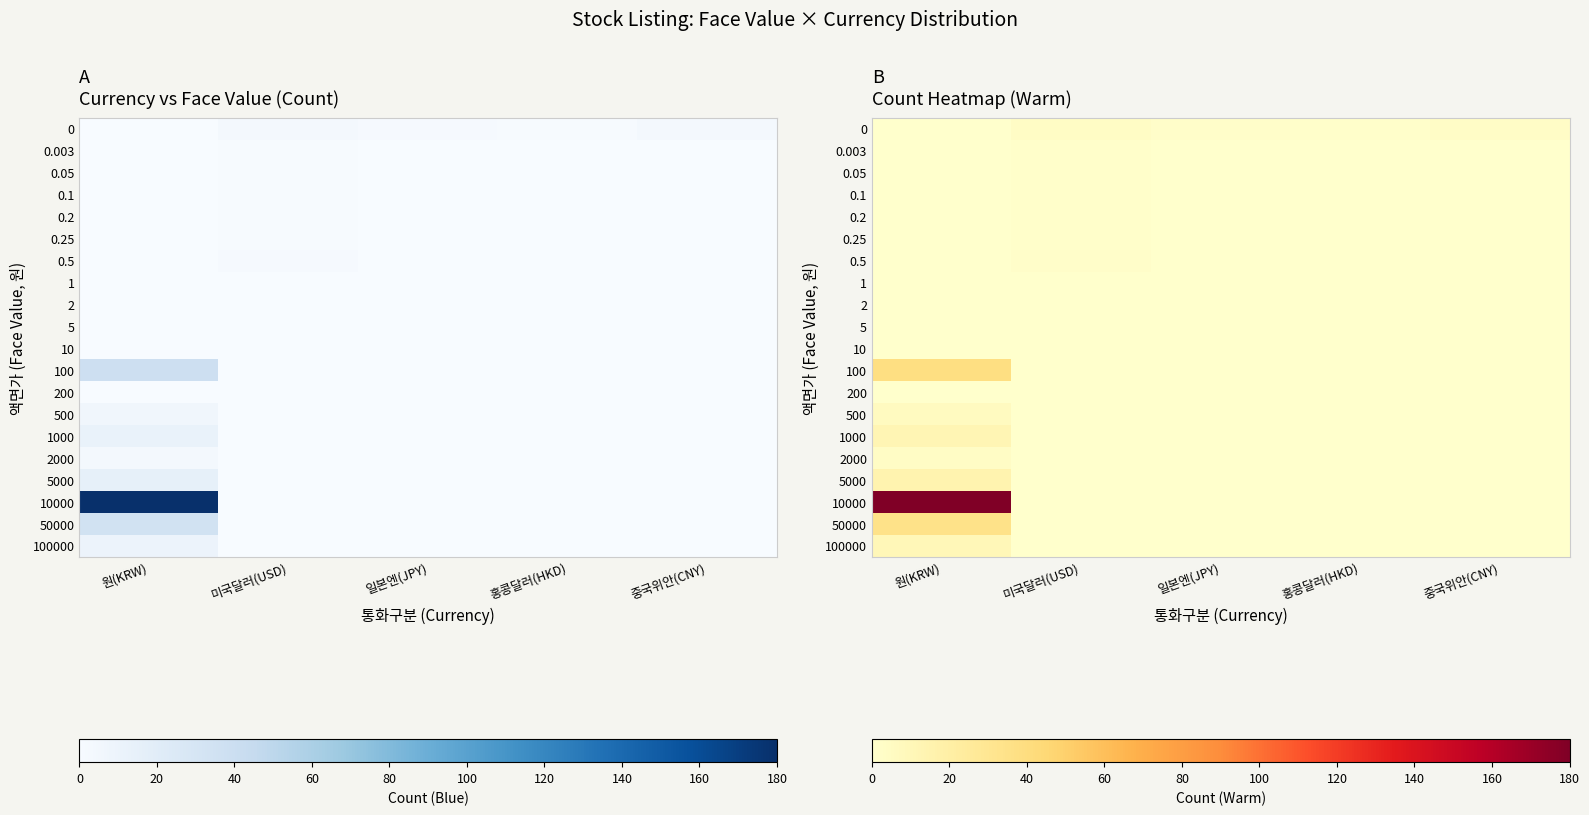

Which series changed the most between 원(KRW) and 홍콩달러(HKD)?

10000